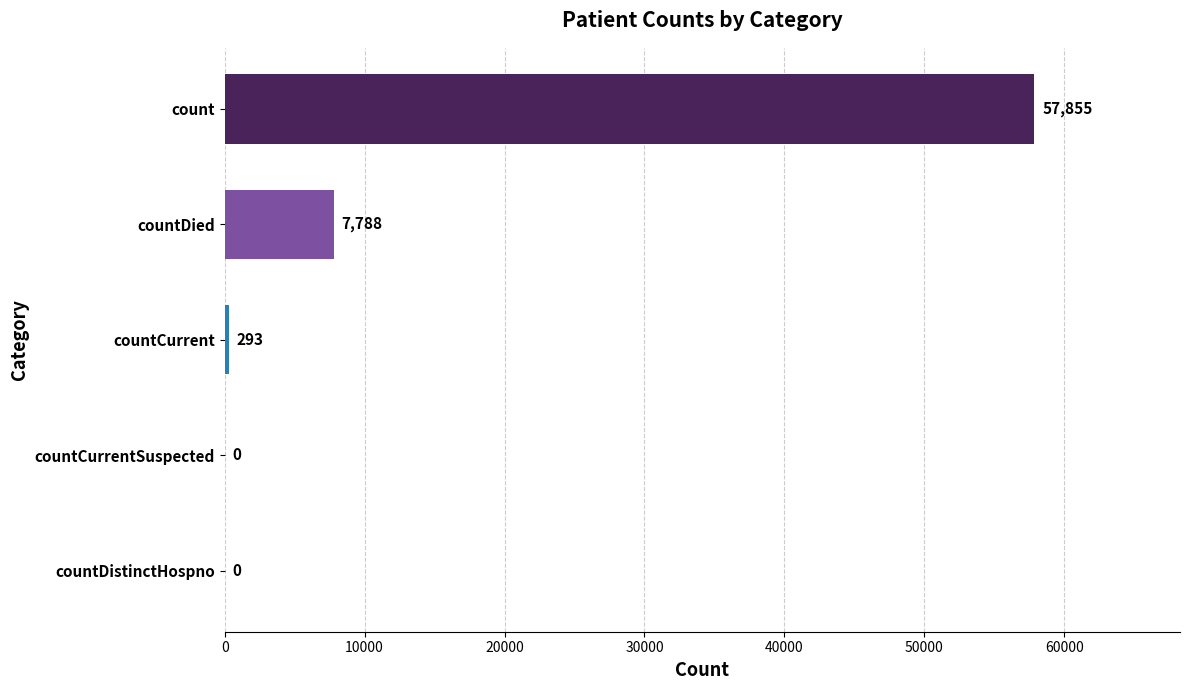

Are the bars horizontal?

Yes